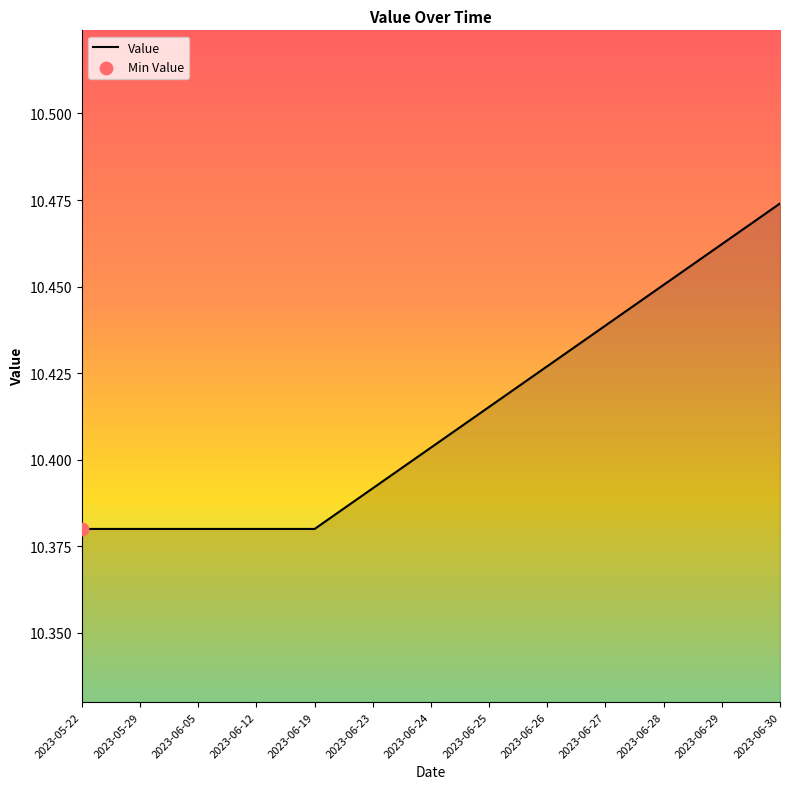

What is the ratio of the value at 2023-06-24 to the value at 2023-06-29?

1.0